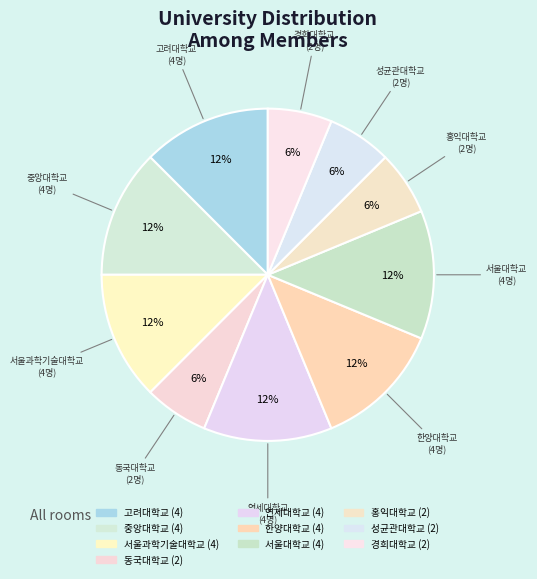

To the nearest percent, what is the difference between the largest and smallest slice percentages?

6%